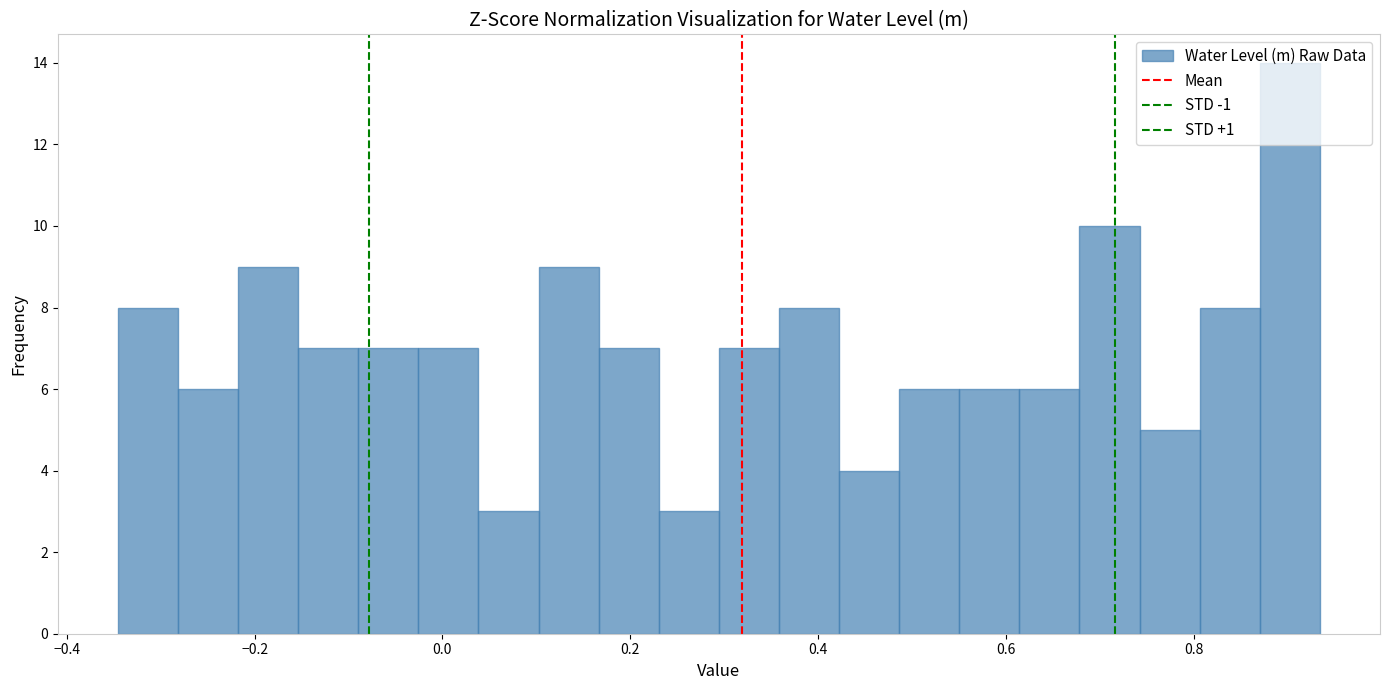

Around what value on the x-axis is the tallest bar? Give the approximate position of its centre, as read against the axis.

0.90